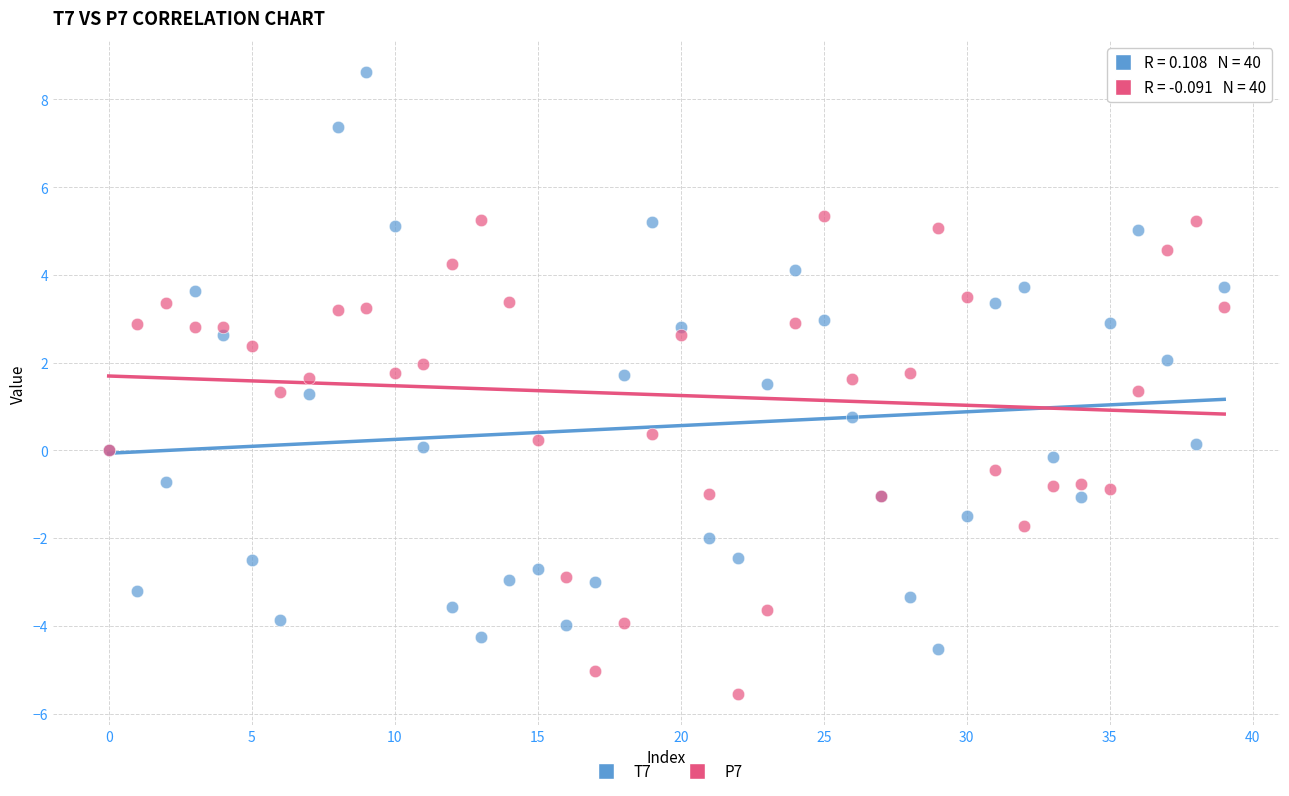

Which series contains the lowest Y value?

P7